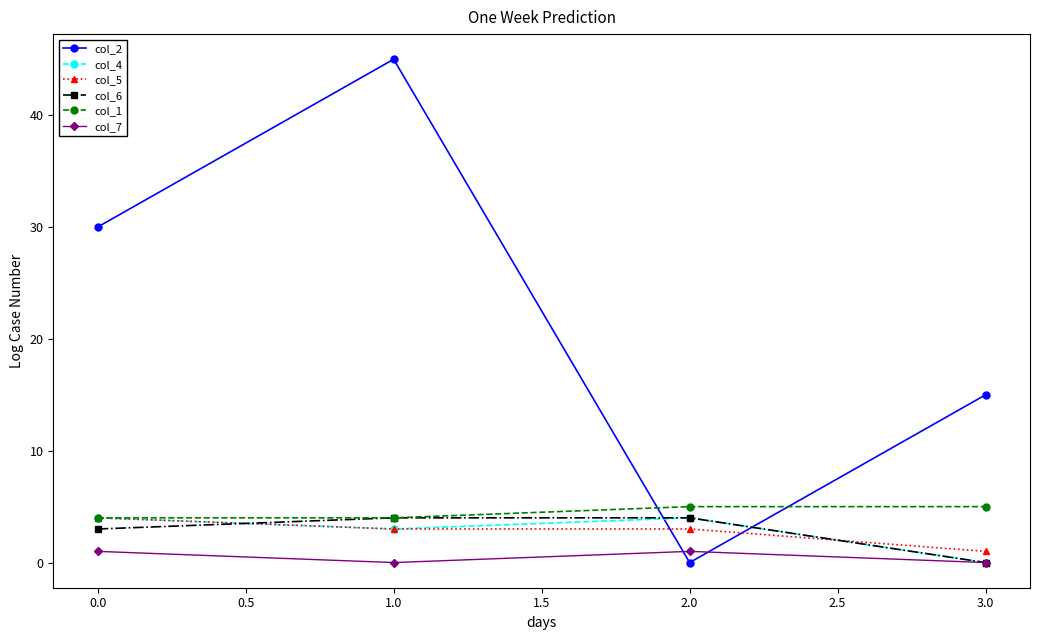

Which label corresponds to the largest value in the chart?

1.0